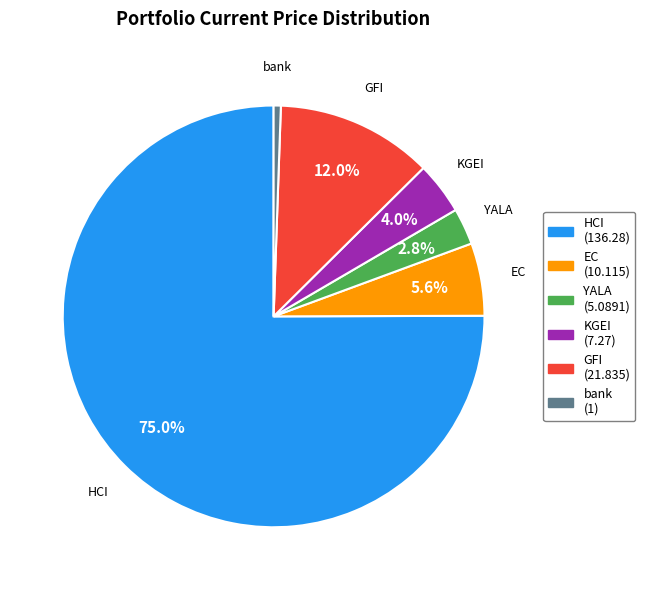

What is the smallest slice in the pie chart?

bank